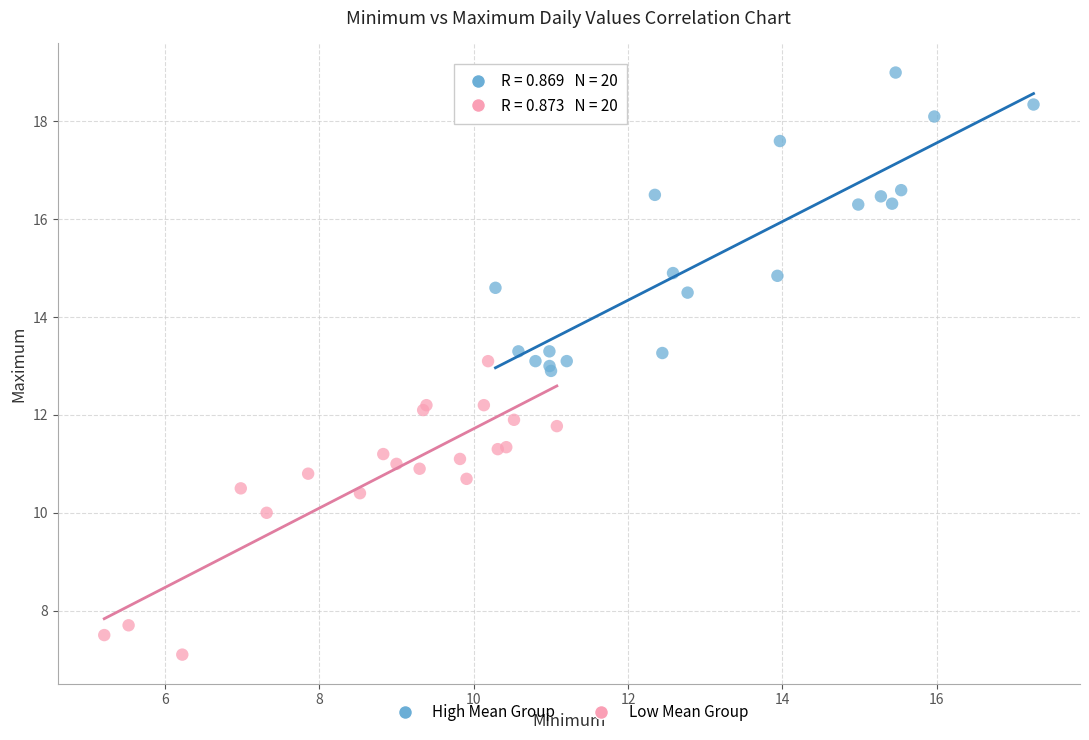

Which series reaches the minimum Y coordinate?

Low Mean Group